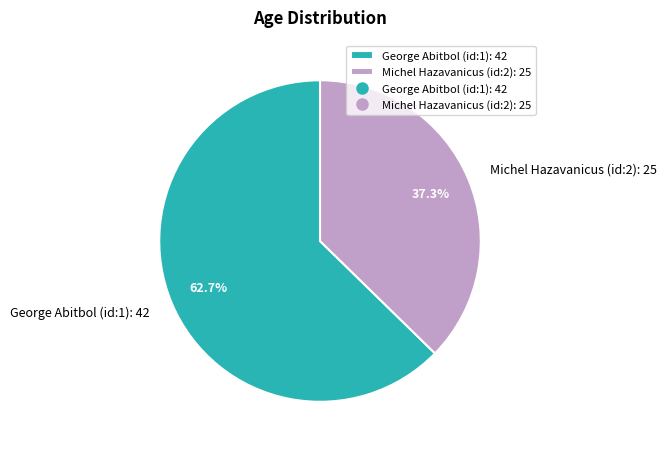

Which category accounts for the majority?

George Abitbol (id:1): 42